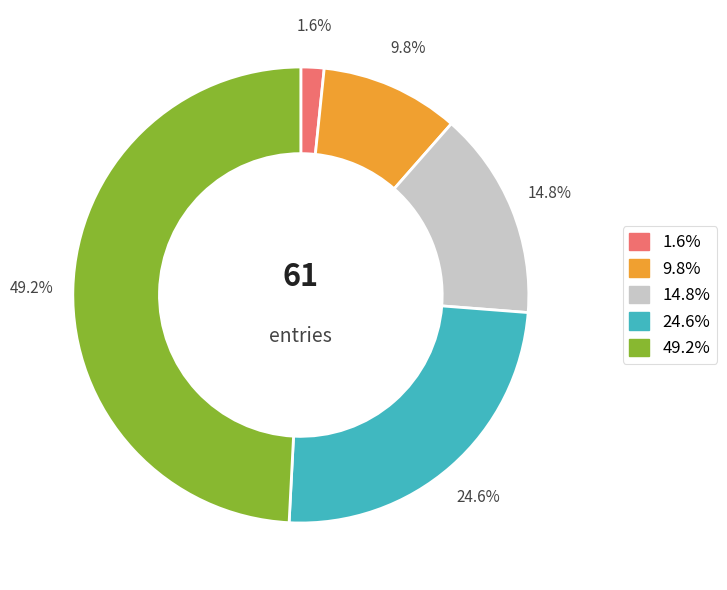

Is there any slice that represents more than half of the pie?

No